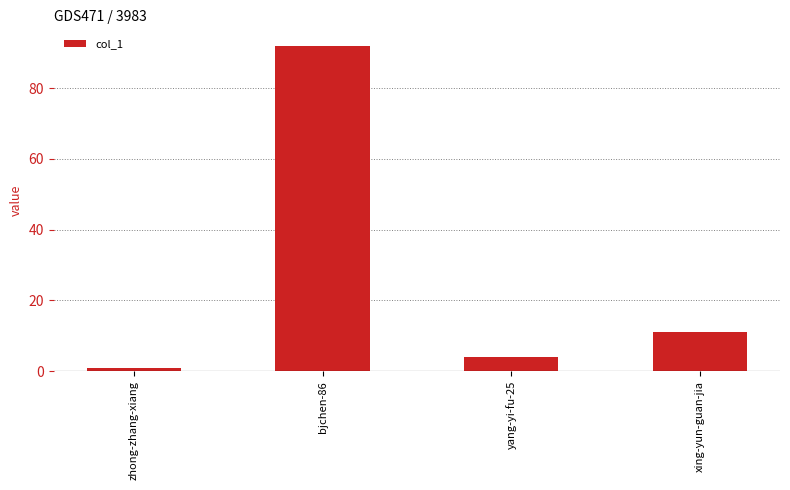

Reading right to left, transcribe all the data shown in this chart.

11	4	92	1